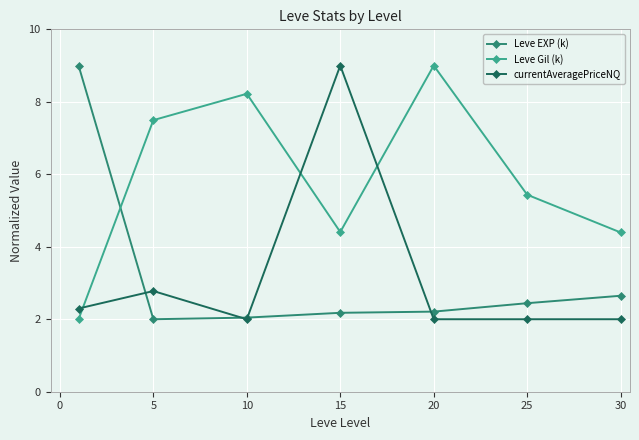

What is the value of the Leve EXP (k) point at the 6th from the left?

2.4